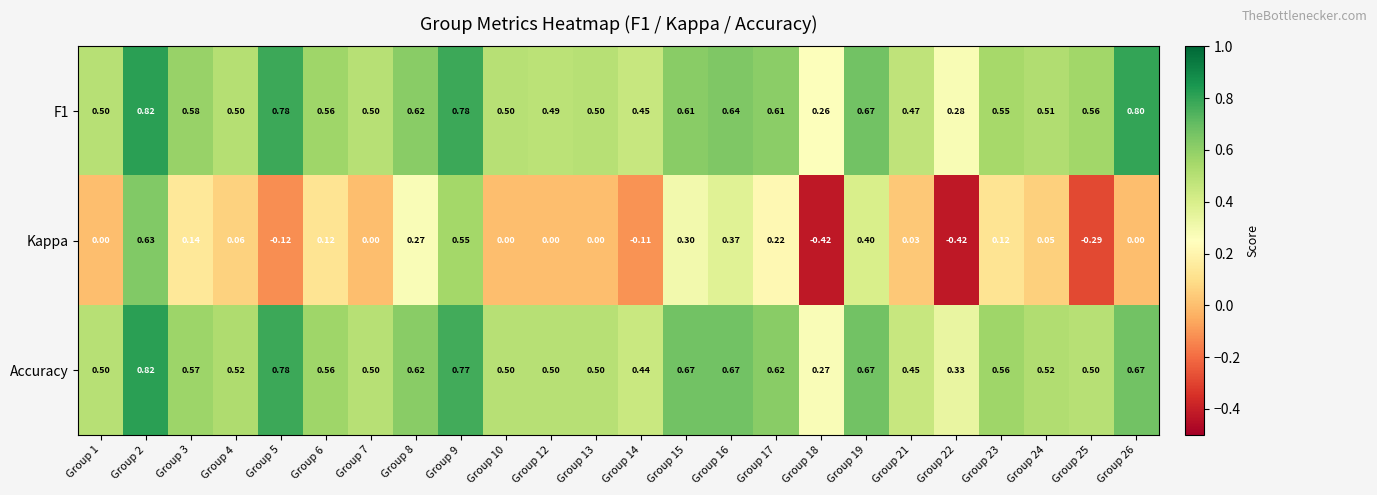

Between Group 13 and Group 18, which series saw the biggest shift?

Kappa